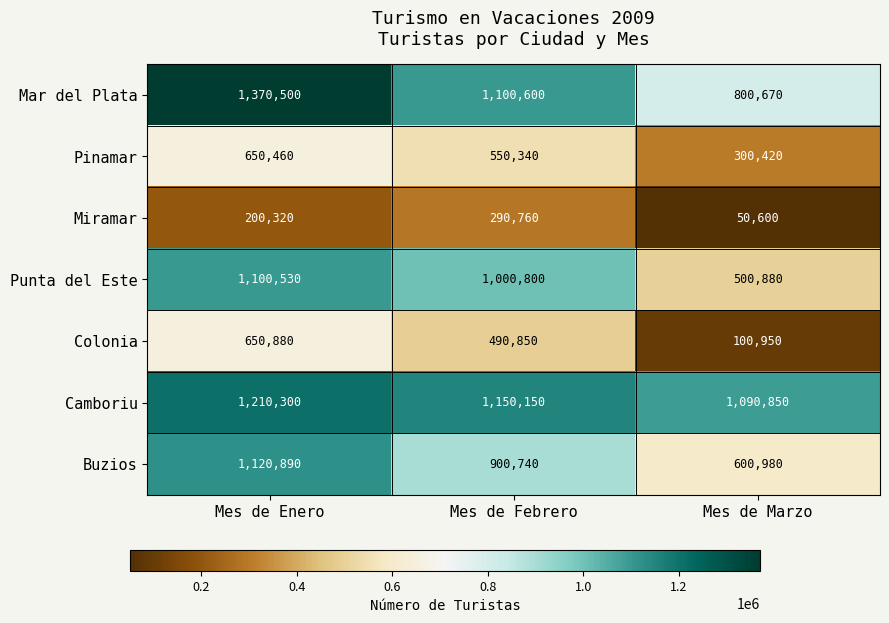

How many series are shown in this chart?

7